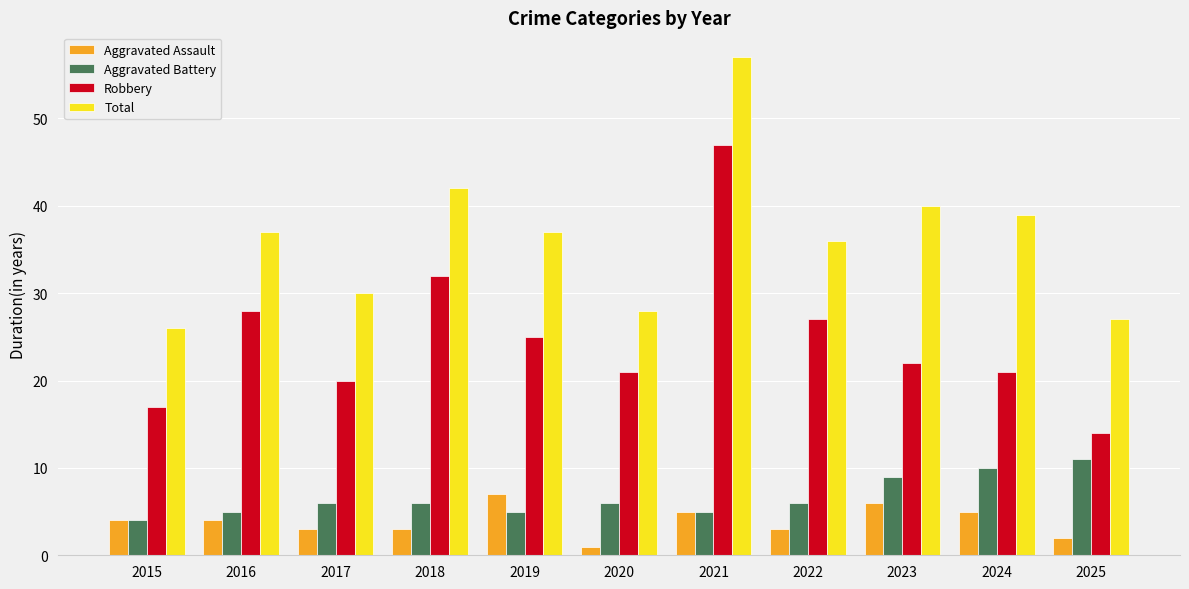

Is it true that Aggravated Battery equals 11 at 2025?

True